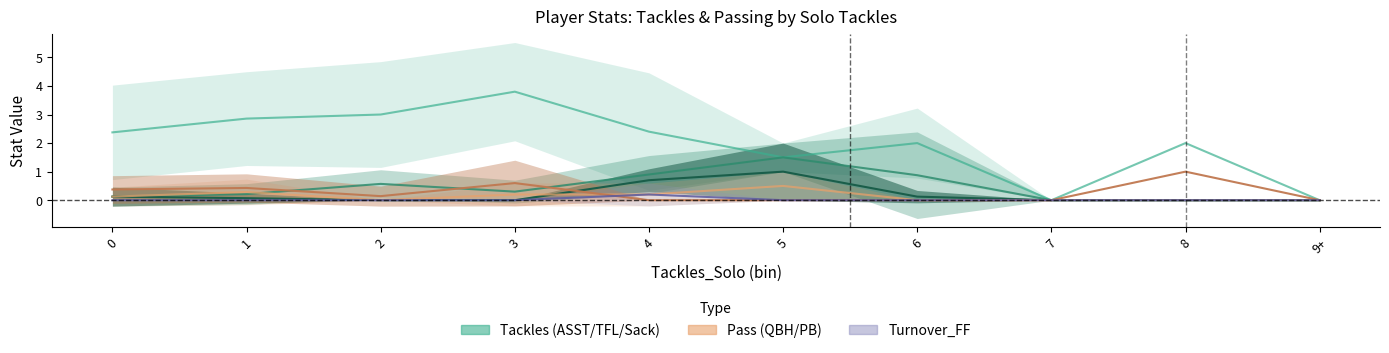

What is the difference between the maximum and minimum values in the Tackles_ASST series?

3.8